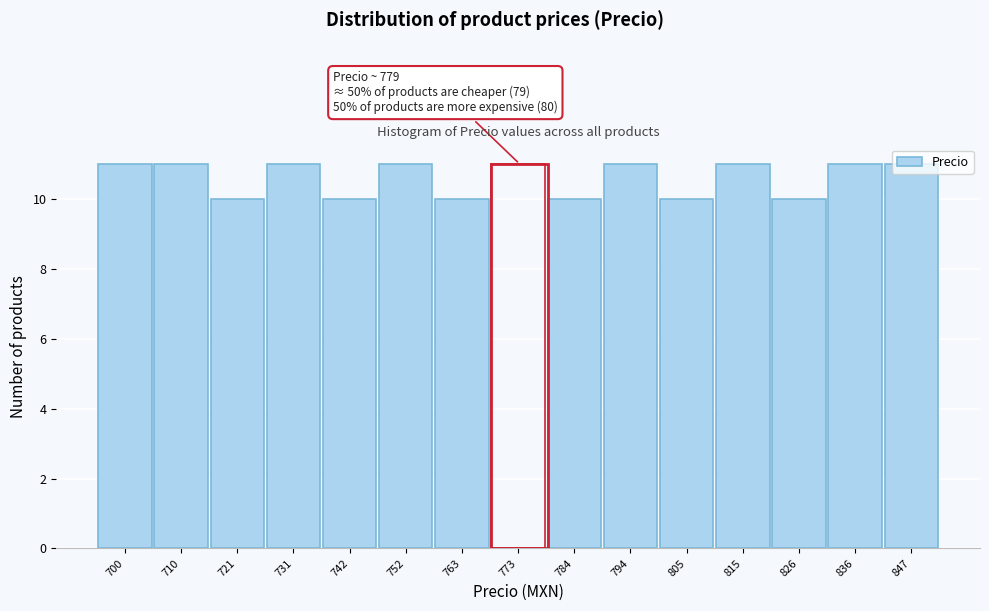

True or false: the data shows 11 at 773.

True